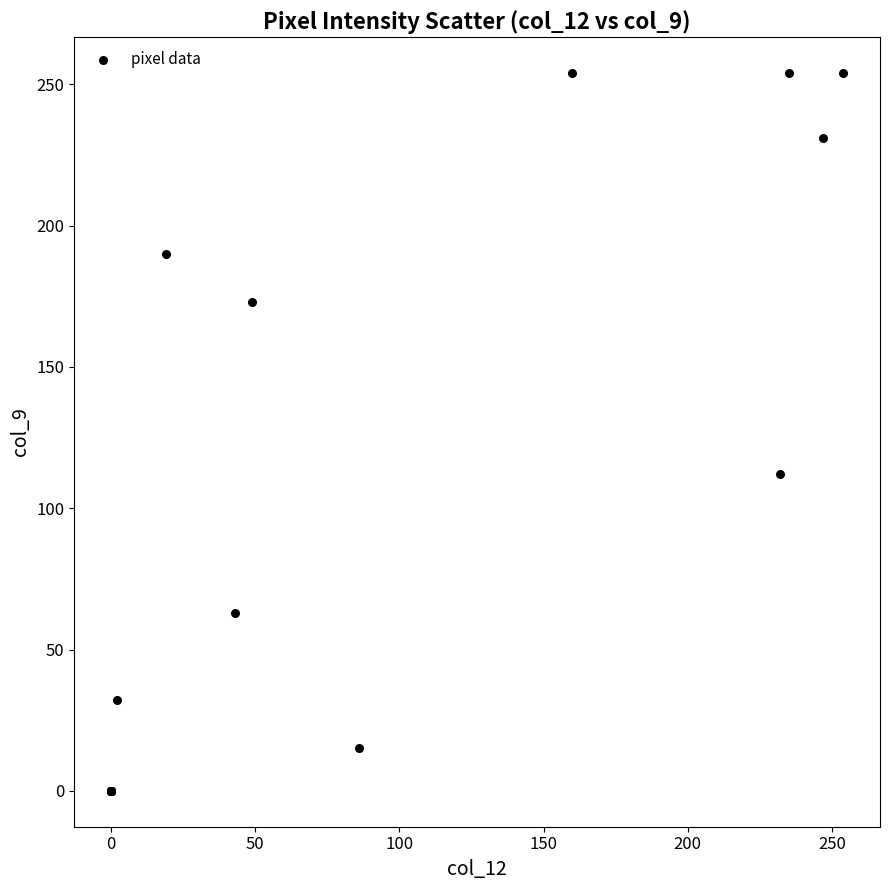

What Y value in the scatter plot is closest to 127?

112